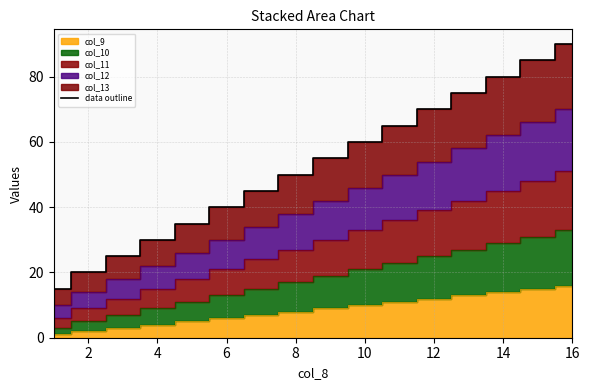

Is it true that data outline equals 16 at 8?

False